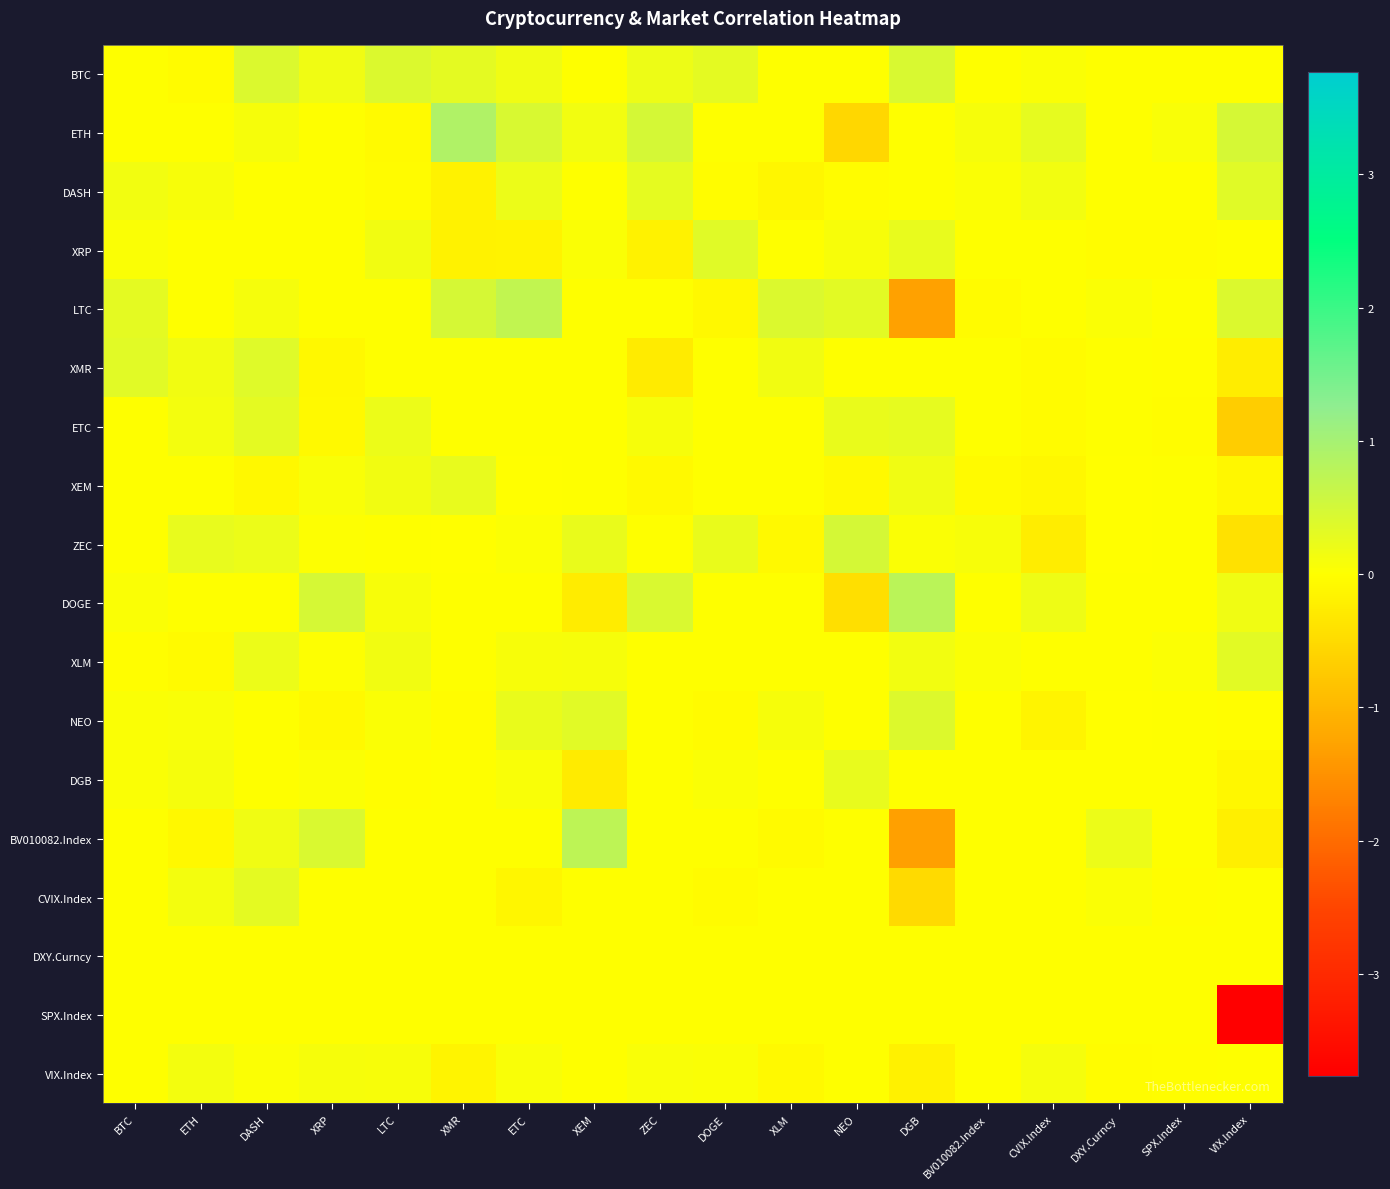

Count the number of categories in the chart.

18